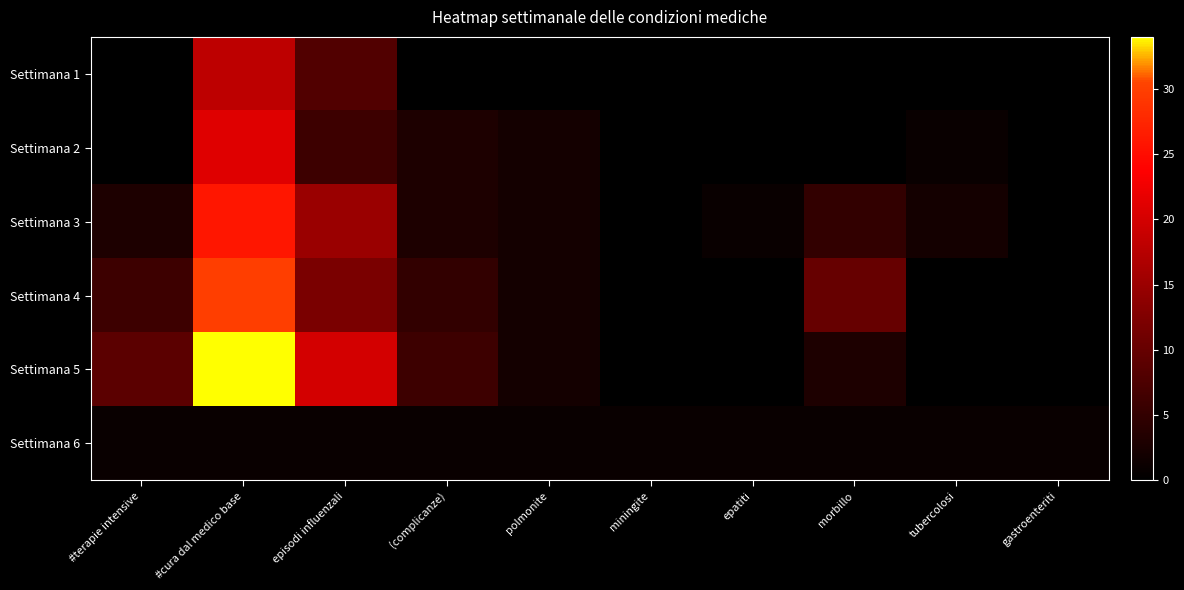

At which category is the sum across all series the highest?

#cura dal medico base